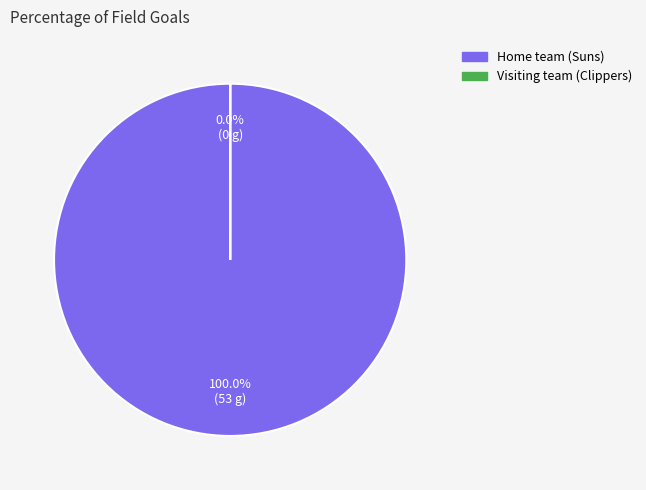

To the nearest percent, what is the combined percentage of Home team (Suns) and Visiting team (Clippers)?

100%